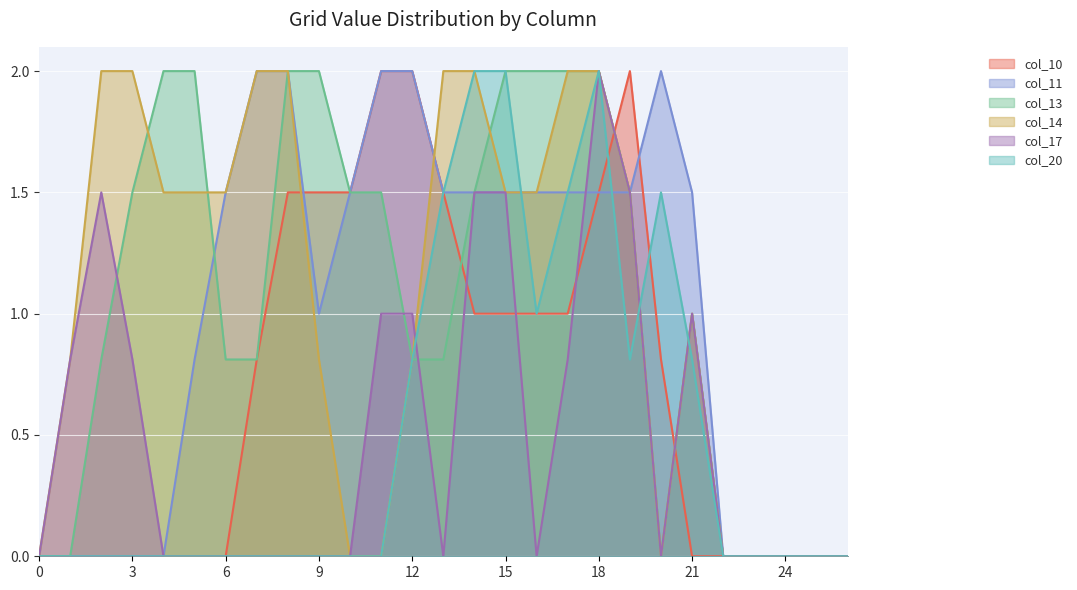

List the series in order of their peak value, lowest first.

col_10, col_11, col_13, col_14, col_17, col_20